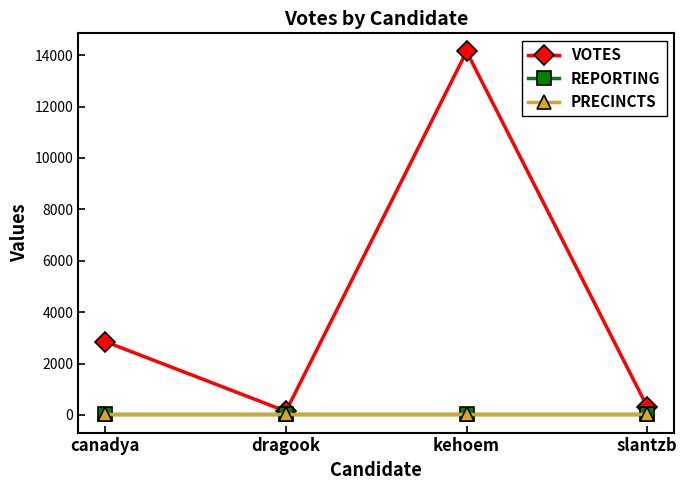

Which series has the largest range (max minus min)?

VOTES